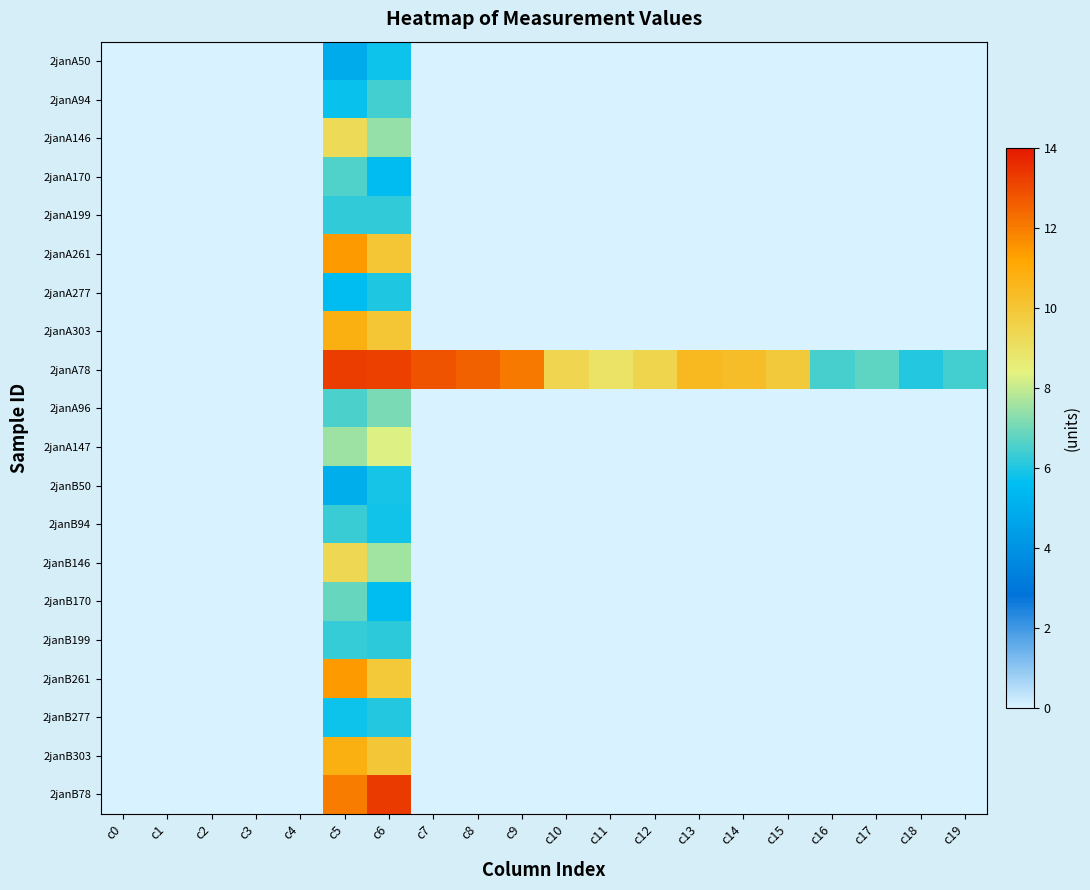

Reading left to right, what are all the values shown in this chart?

2janA50: c0=0.0	c1=0.0	c2=0.0	c3=0.0	c4=0.0	c5=4.9	c6=5.8	c7=0.0	c8=0.0	c9=0.0	c10=0.0	c11=0.0	c12=0.0	c13=0.0	c14=0.0	c15=0.0	c16=0.0	c17=0.0	c18=0.0	c19=0.0
2janA94: c0=0.0	c1=0.0	c2=0.0	c3=0.0	c4=0.0	c5=5.7	c6=6.4	c7=0.0	c8=0.0	c9=0.0	c10=0.0	c11=0.0	c12=0.0	c13=0.0	c14=0.0	c15=0.0	c16=0.0	c17=0.0	c18=0.0	c19=0.0
2janA146: c0=0.0	c1=0.0	c2=0.0	c3=0.0	c4=0.0	c5=9.3	c6=7.4	c7=0.0	c8=0.0	c9=0.0	c10=0.0	c11=0.0	c12=0.0	c13=0.0	c14=0.0	c15=0.0	c16=0.0	c17=0.0	c18=0.0	c19=0.0
2janA170: c0=0.0	c1=0.0	c2=0.0	c3=0.0	c4=0.0	c5=6.6	c6=5.5	c7=0.0	c8=0.0	c9=0.0	c10=0.0	c11=0.0	c12=0.0	c13=0.0	c14=0.0	c15=0.0	c16=0.0	c17=0.0	c18=0.0	c19=0.0
2janA199: c0=0.0	c1=0.0	c2=0.0	c3=0.0	c4=0.0	c5=6.2	c6=6.2	c7=0.0	c8=0.0	c9=0.0	c10=0.0	c11=0.0	c12=0.0	c13=0.0	c14=0.0	c15=0.0	c16=0.0	c17=0.0	c18=0.0	c19=0.0
2janA261: c0=0.0	c1=0.0	c2=0.0	c3=0.0	c4=0.0	c5=11.4	c6=10.0	c7=0.0	c8=0.0	c9=0.0	c10=0.0	c11=0.0	c12=0.0	c13=0.0	c14=0.0	c15=0.0	c16=0.0	c17=0.0	c18=0.0	c19=0.0
2janA277: c0=0.0	c1=0.0	c2=0.0	c3=0.0	c4=0.0	c5=5.6	c6=6.0	c7=0.0	c8=0.0	c9=0.0	c10=0.0	c11=0.0	c12=0.0	c13=0.0	c14=0.0	c15=0.0	c16=0.0	c17=0.0	c18=0.0	c19=0.0
2janA303: c0=0.0	c1=0.0	c2=0.0	c3=0.0	c4=0.0	c5=10.8	c6=10.1	c7=0.0	c8=0.0	c9=0.0	c10=0.0	c11=0.0	c12=0.0	c13=0.0	c14=0.0	c15=0.0	c16=0.0	c17=0.0	c18=0.0	c19=0.0
2janA78: c0=0.0	c1=0.0	c2=0.0	c3=0.0	c4=0.0	c5=13.2	c6=13.2	c7=12.8	c8=12.6	c9=12.0	c10=9.5	c11=9.0	c12=9.5	c13=10.5	c14=10.3	c15=9.9	c16=6.5	c17=6.8	c18=6.0	c19=6.5
2janA96: c0=0.0	c1=0.0	c2=0.0	c3=0.0	c4=0.0	c5=6.5	c6=7.1	c7=0.0	c8=0.0	c9=0.0	c10=0.0	c11=0.0	c12=0.0	c13=0.0	c14=0.0	c15=0.0	c16=0.0	c17=0.0	c18=0.0	c19=0.0
2janA147: c0=0.0	c1=0.0	c2=0.0	c3=0.0	c4=0.0	c5=7.5	c6=8.3	c7=0.0	c8=0.0	c9=0.0	c10=0.0	c11=0.0	c12=0.0	c13=0.0	c14=0.0	c15=0.0	c16=0.0	c17=0.0	c18=0.0	c19=0.0
2janB50: c0=0.0	c1=0.0	c2=0.0	c3=0.0	c4=0.0	c5=5.0	c6=5.9	c7=0.0	c8=0.0	c9=0.0	c10=0.0	c11=0.0	c12=0.0	c13=0.0	c14=0.0	c15=0.0	c16=0.0	c17=0.0	c18=0.0	c19=0.0
2janB94: c0=0.0	c1=0.0	c2=0.0	c3=0.0	c4=0.0	c5=6.3	c6=5.8	c7=0.0	c8=0.0	c9=0.0	c10=0.0	c11=0.0	c12=0.0	c13=0.0	c14=0.0	c15=0.0	c16=0.0	c17=0.0	c18=0.0	c19=0.0
2janB146: c0=0.0	c1=0.0	c2=0.0	c3=0.0	c4=0.0	c5=9.4	c6=7.6	c7=0.0	c8=0.0	c9=0.0	c10=0.0	c11=0.0	c12=0.0	c13=0.0	c14=0.0	c15=0.0	c16=0.0	c17=0.0	c18=0.0	c19=0.0
2janB170: c0=0.0	c1=0.0	c2=0.0	c3=0.0	c4=0.0	c5=6.9	c6=5.5	c7=0.0	c8=0.0	c9=0.0	c10=0.0	c11=0.0	c12=0.0	c13=0.0	c14=0.0	c15=0.0	c16=0.0	c17=0.0	c18=0.0	c19=0.0
2janB199: c0=0.0	c1=0.0	c2=0.0	c3=0.0	c4=0.0	c5=6.2	c6=6.2	c7=0.0	c8=0.0	c9=0.0	c10=0.0	c11=0.0	c12=0.0	c13=0.0	c14=0.0	c15=0.0	c16=0.0	c17=0.0	c18=0.0	c19=0.0
2janB261: c0=0.0	c1=0.0	c2=0.0	c3=0.0	c4=0.0	c5=11.4	c6=9.9	c7=0.0	c8=0.0	c9=0.0	c10=0.0	c11=0.0	c12=0.0	c13=0.0	c14=0.0	c15=0.0	c16=0.0	c17=0.0	c18=0.0	c19=0.0
2janB277: c0=0.0	c1=0.0	c2=0.0	c3=0.0	c4=0.0	c5=5.8	c6=6.1	c7=0.0	c8=0.0	c9=0.0	c10=0.0	c11=0.0	c12=0.0	c13=0.0	c14=0.0	c15=0.0	c16=0.0	c17=0.0	c18=0.0	c19=0.0
2janB303: c0=0.0	c1=0.0	c2=0.0	c3=0.0	c4=0.0	c5=10.8	c6=10.0	c7=0.0	c8=0.0	c9=0.0	c10=0.0	c11=0.0	c12=0.0	c13=0.0	c14=0.0	c15=0.0	c16=0.0	c17=0.0	c18=0.0	c19=0.0
2janB78: c0=0.0	c1=0.0	c2=0.0	c3=0.0	c4=0.0	c5=12.0	c6=13.3	c7=0.0	c8=0.0	c9=0.0	c10=0.0	c11=0.0	c12=0.0	c13=0.0	c14=0.0	c15=0.0	c16=0.0	c17=0.0	c18=0.0	c19=0.0